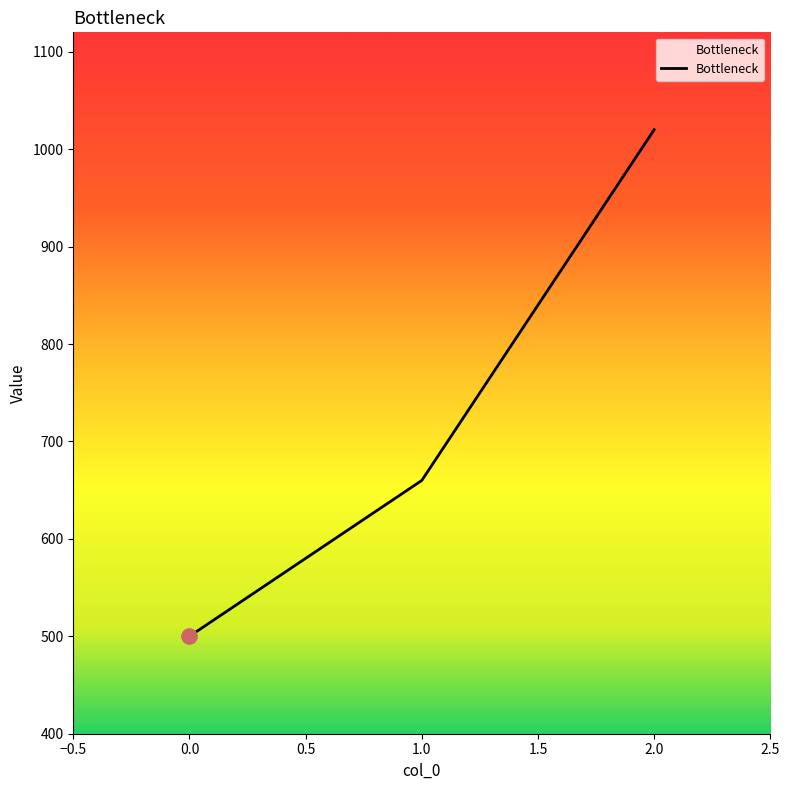

Between 2.0 and 0.0, which is larger?

2.0